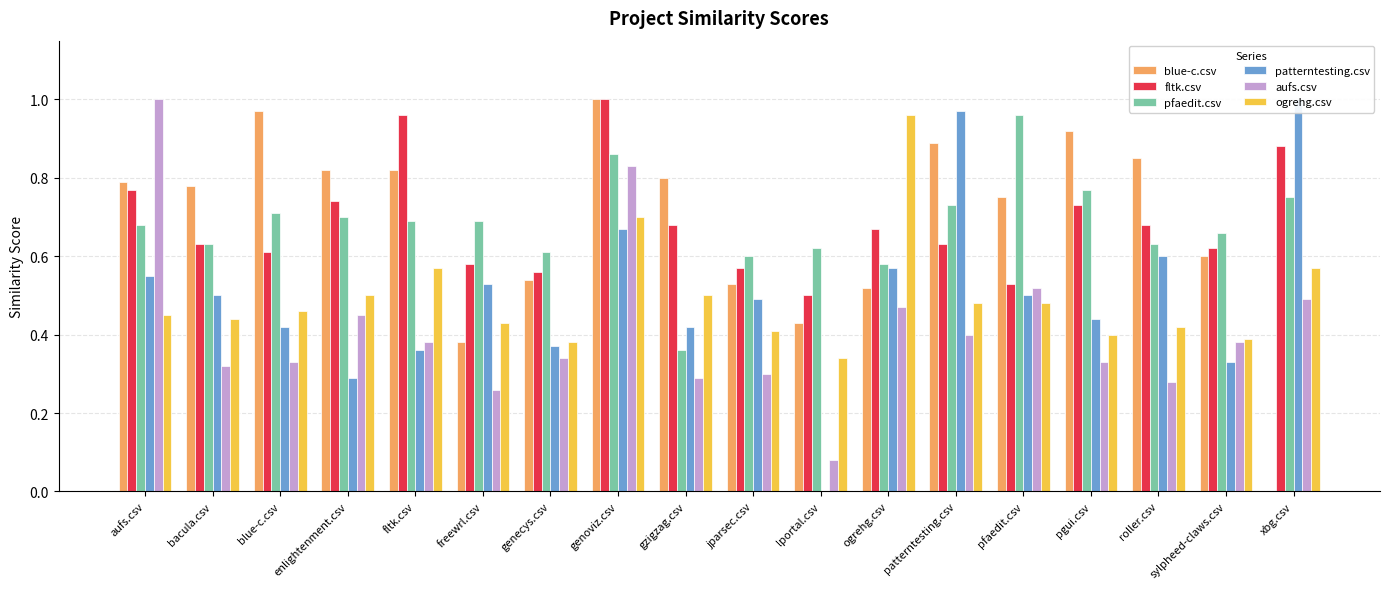

What is the spread (max minus min) of values at aufs.csv?

0.6